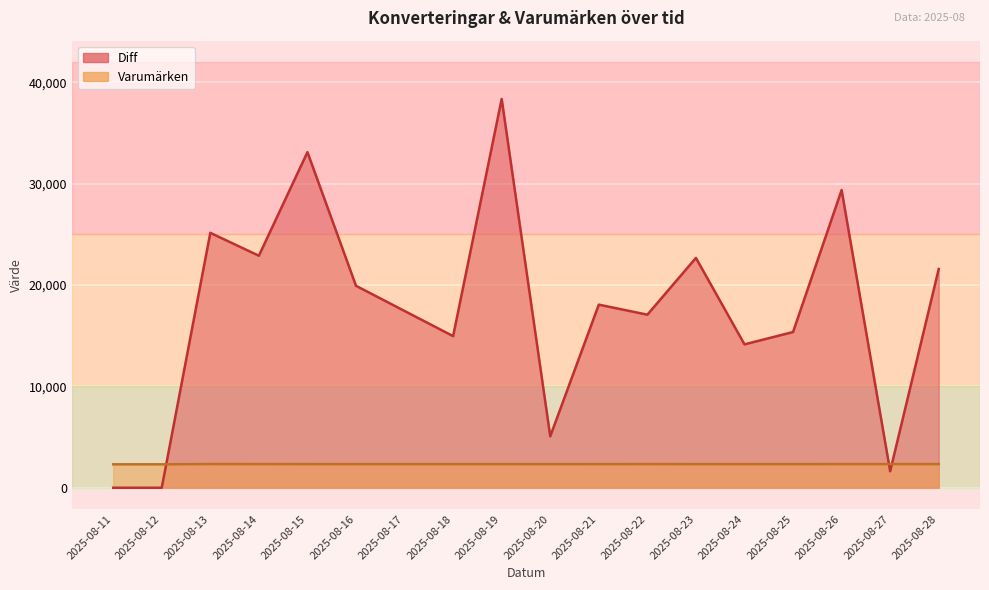

The Varumärken series shows 2327 at 2025-08-20. True or false?

True